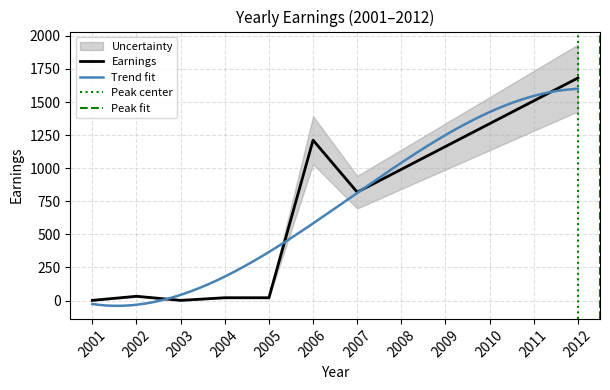

At which category does the chart reach its minimum across all series?

2001